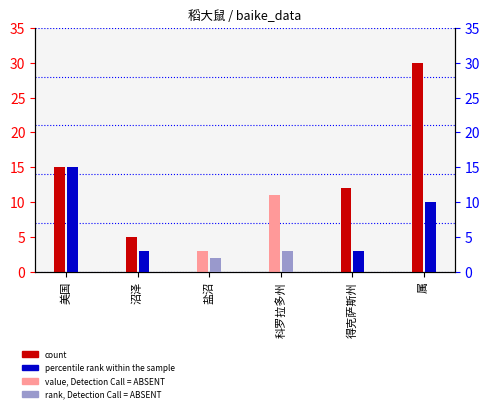

What is the total value across all series at 沼泽?

8